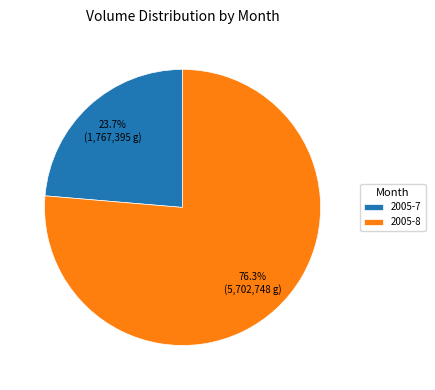

Rank the categories by value from lowest to highest.

2005-7, 2005-8